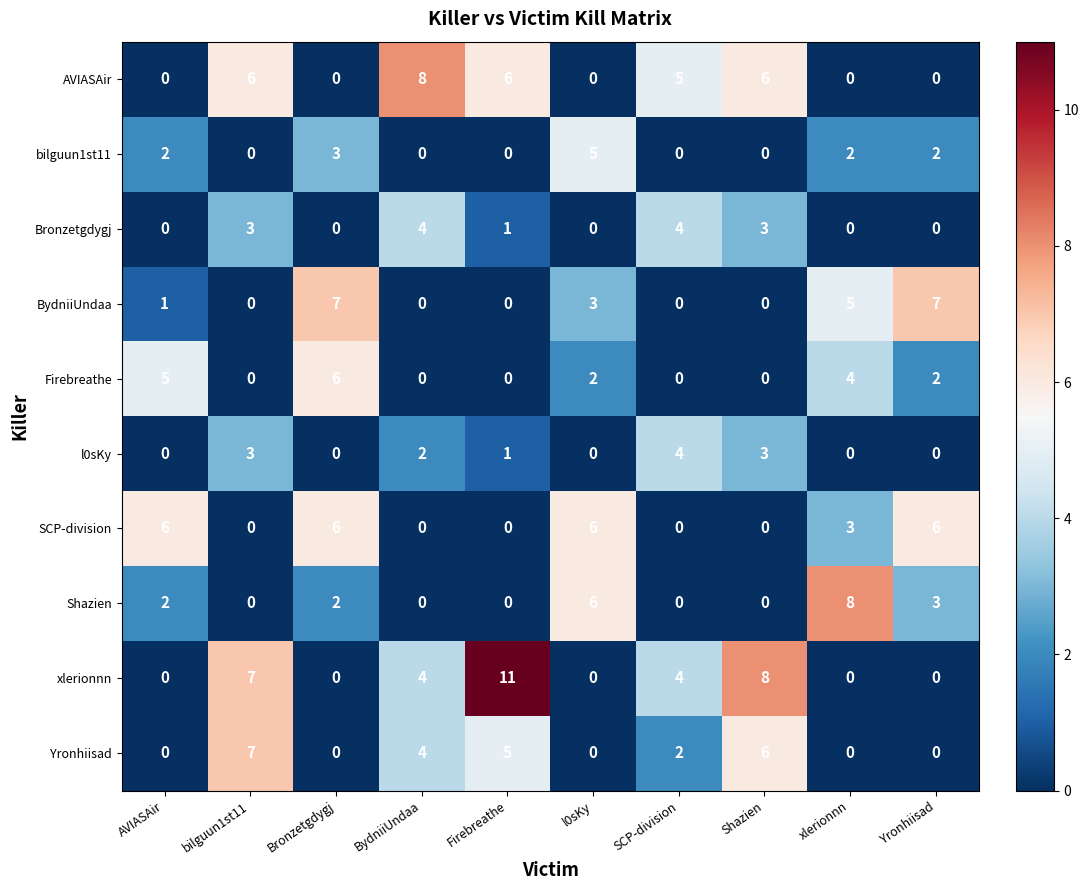

Which series has the widest spread of values?

xlerionnn